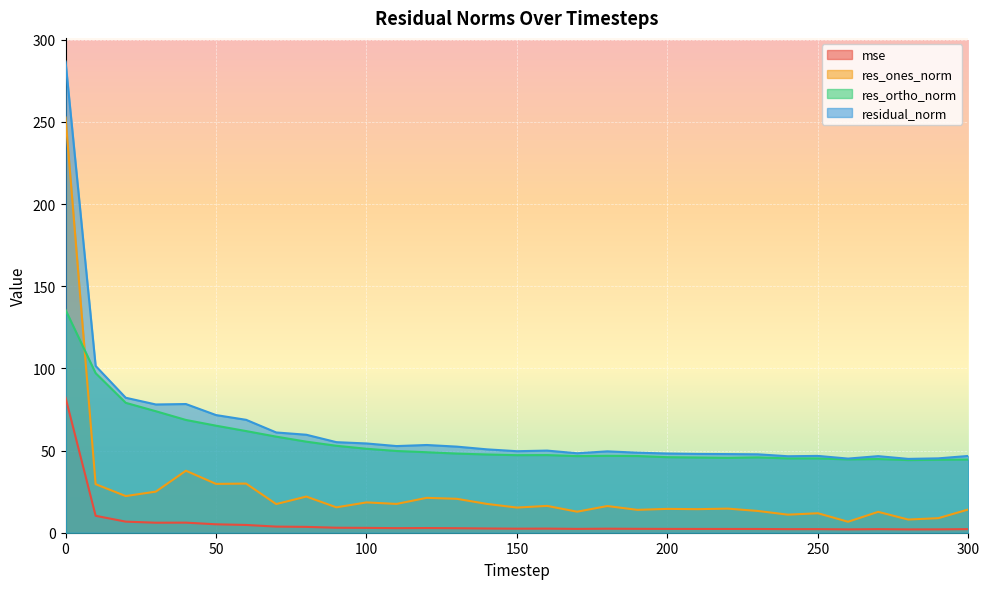

Which series ends up on top after the final intersection of res_ones_norm and res_ortho_norm?

res_ortho_norm